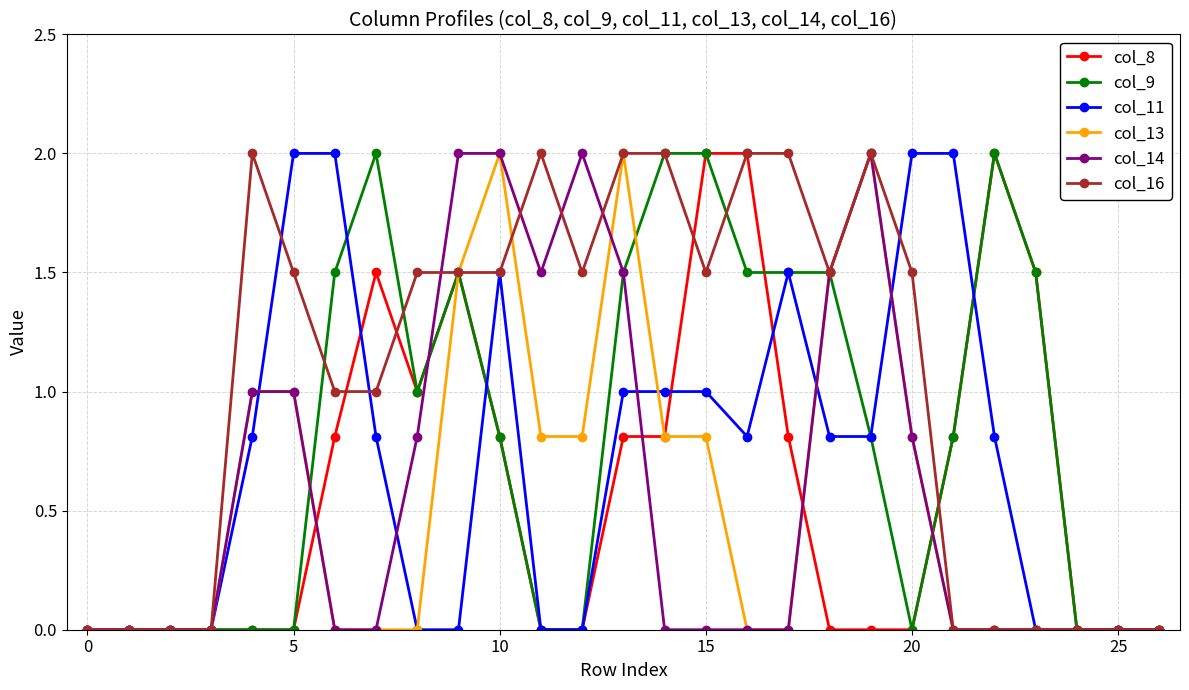

Which series has the largest total across all categories?

col_16